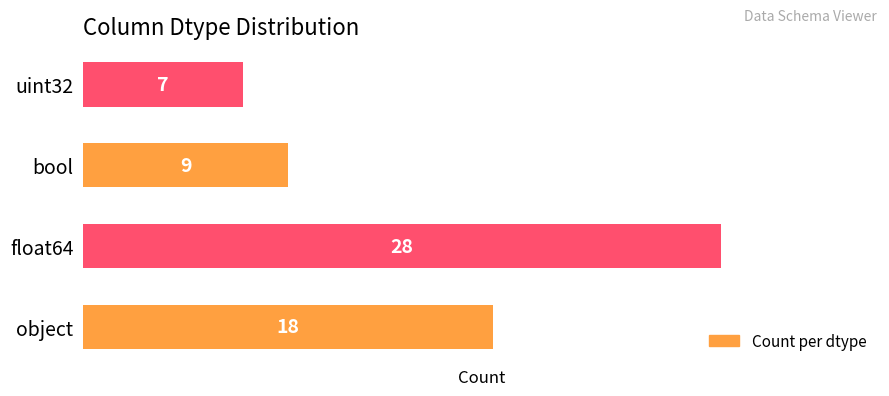

The chart shows a value of 37 at float64. True or false?

False